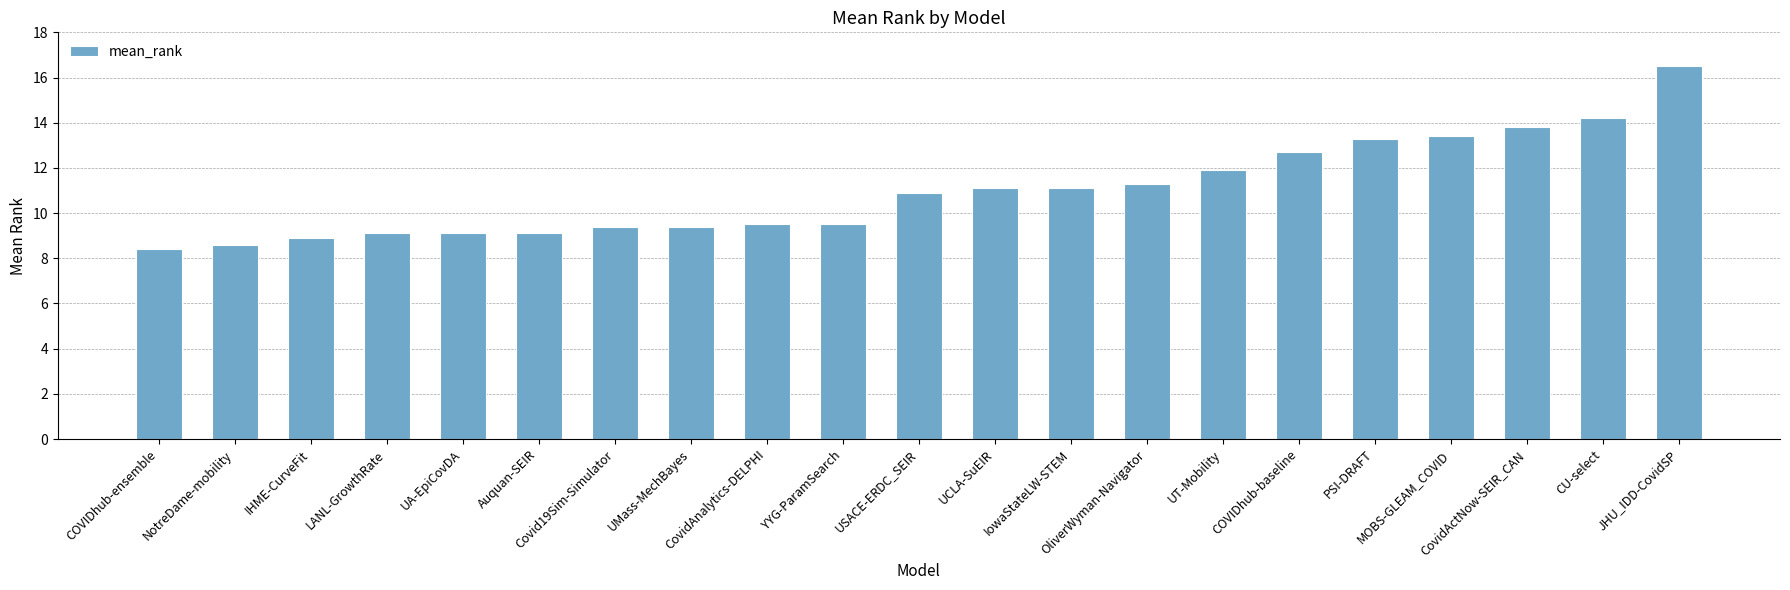

Is it true that the value at MOBS-GLEAM_COVID is 13.4?

True